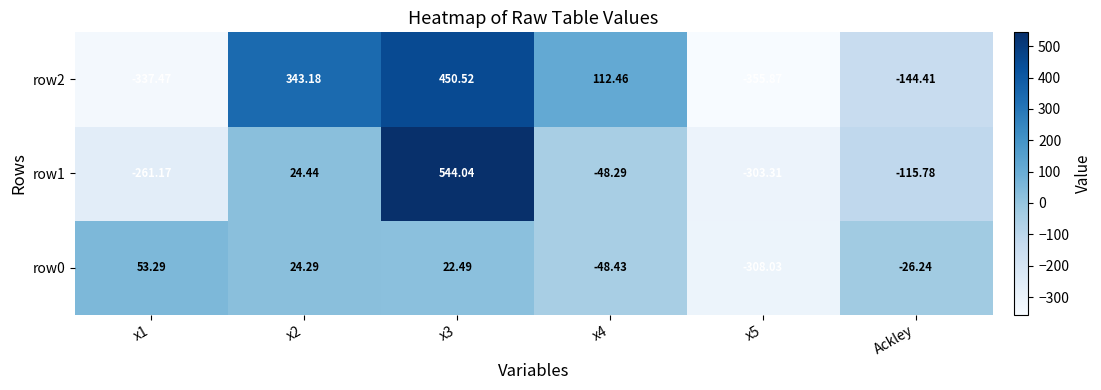

Is the value of row0 at x3 greater than the value of row1 at x3?

No